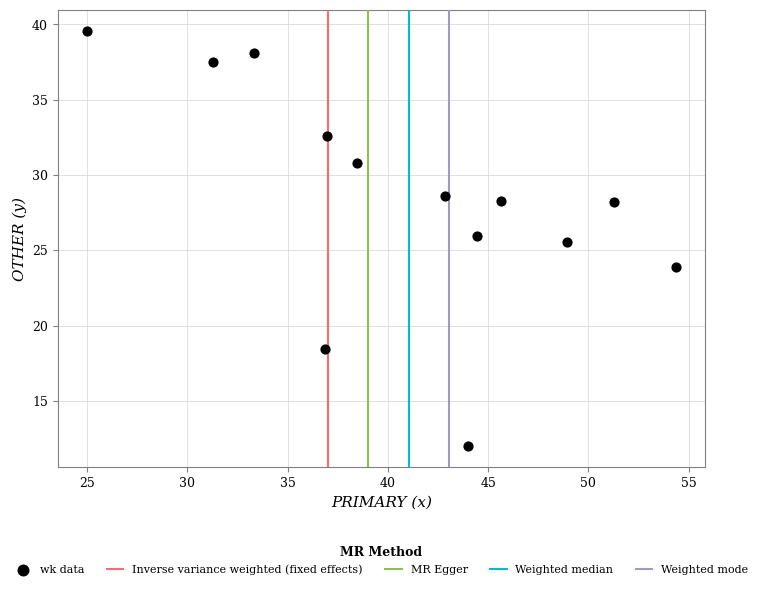

What is the range of Y values (max minus min)?

27.6